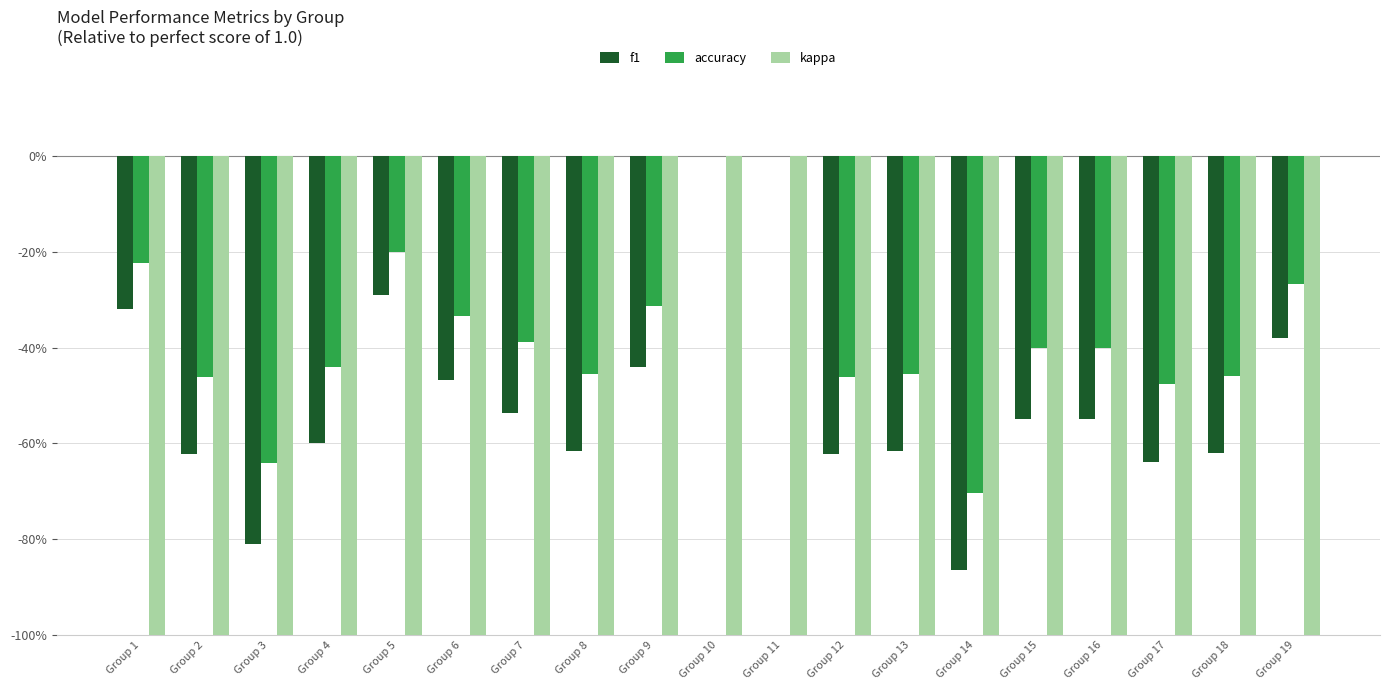

Does the chart contain stacked bars?

No